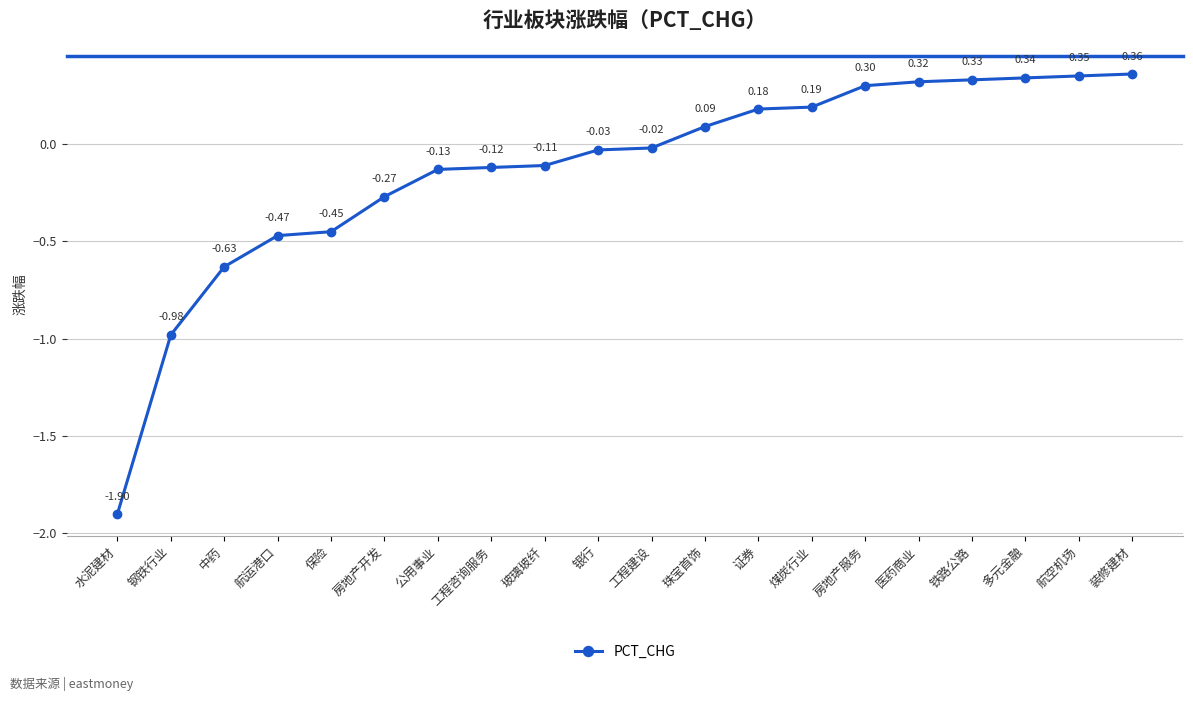

What is the smallest value displayed?

-1.9